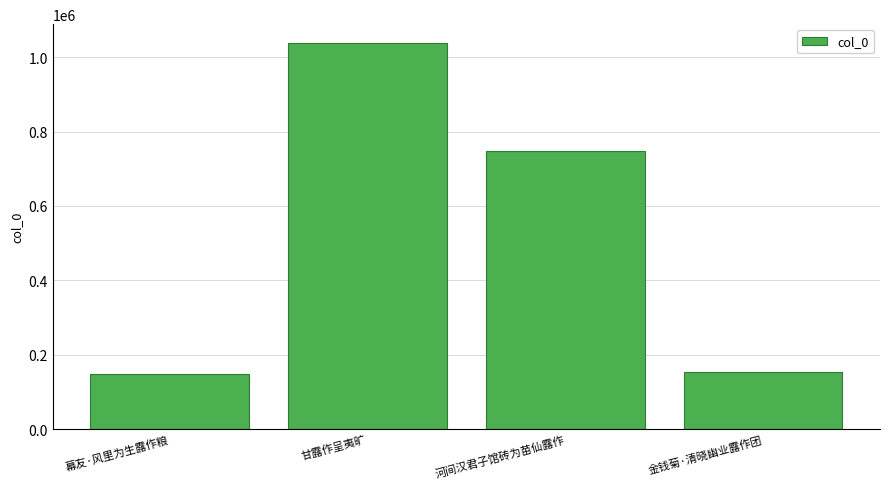

What is the change in value from 幕友·风里为生露作粮 to 甘露作呈夷旷?

+888258